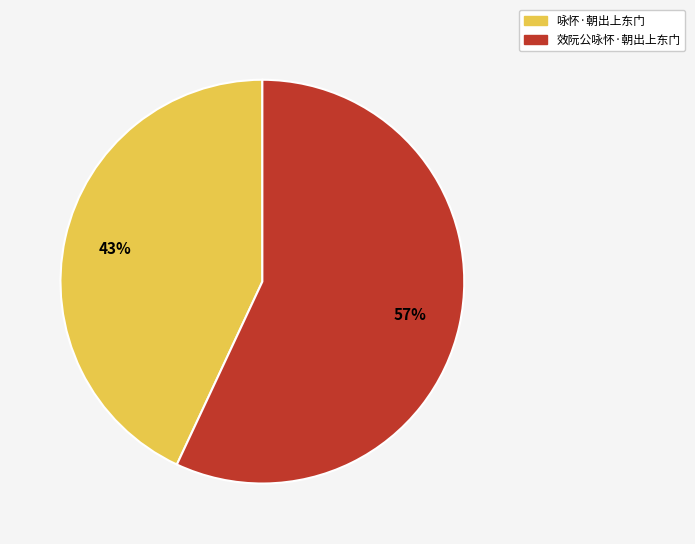

What is the largest slice in the pie chart?

效阮公咏怀·朝出上东门